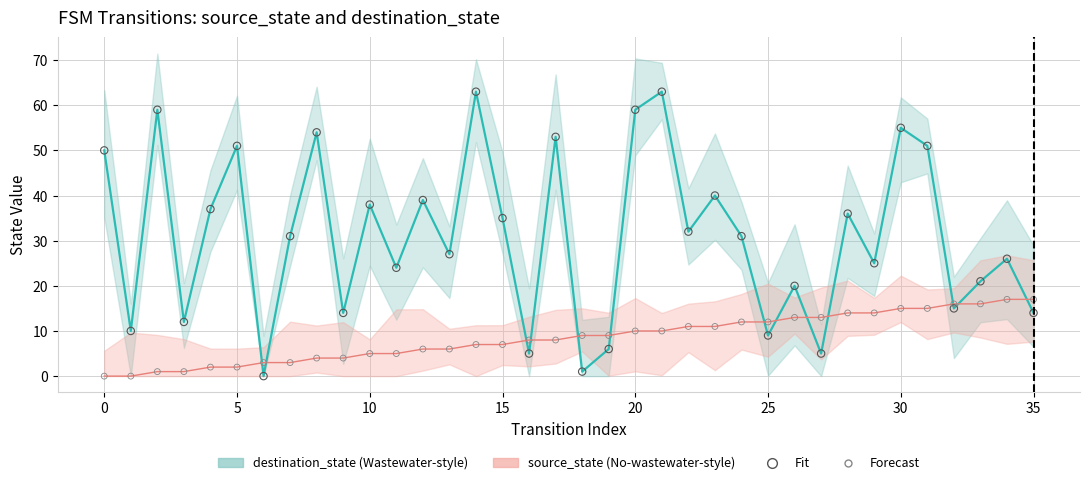

At how many categories does at least one series exceed 23?

23